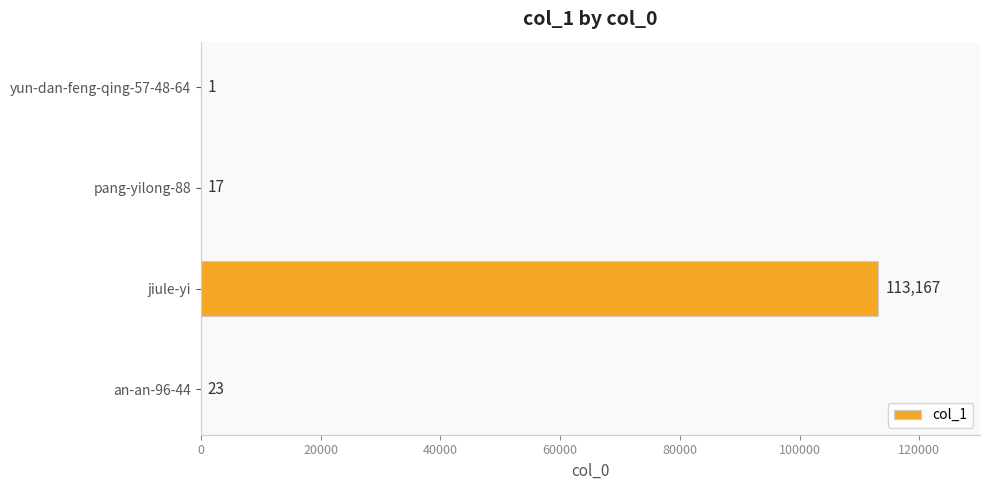

How many distinct data groups are displayed?

1